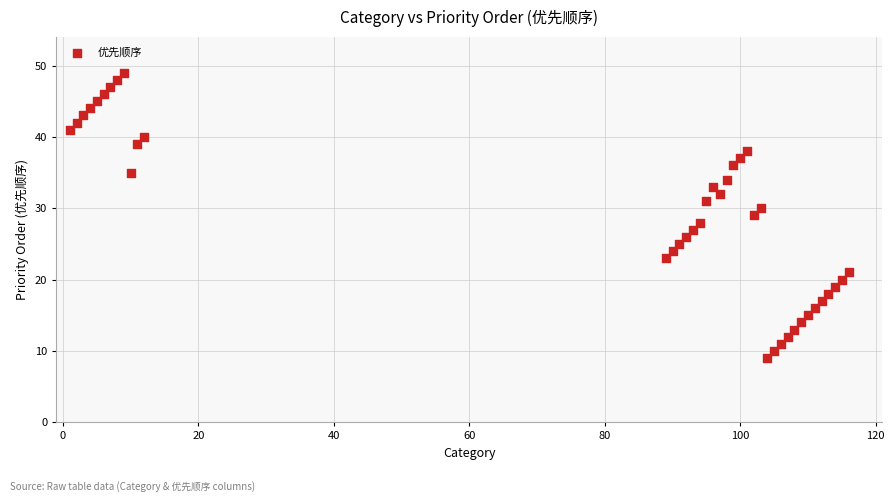

What is the range of X values (max minus min)?

115